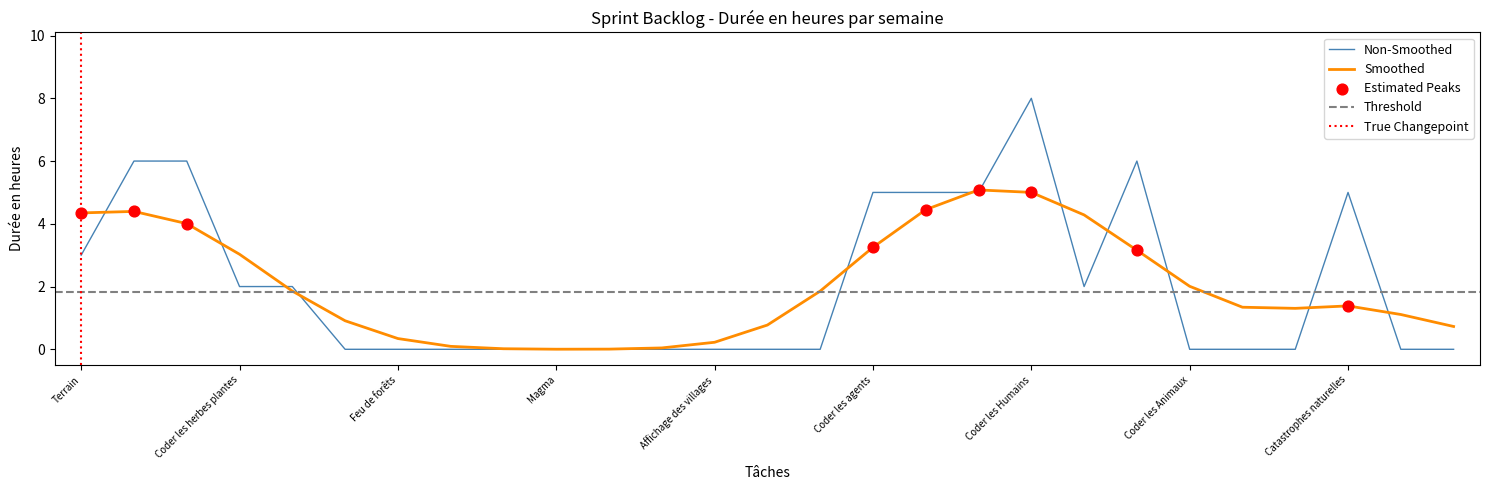

At how many categories does at least one series exceed 7?

1